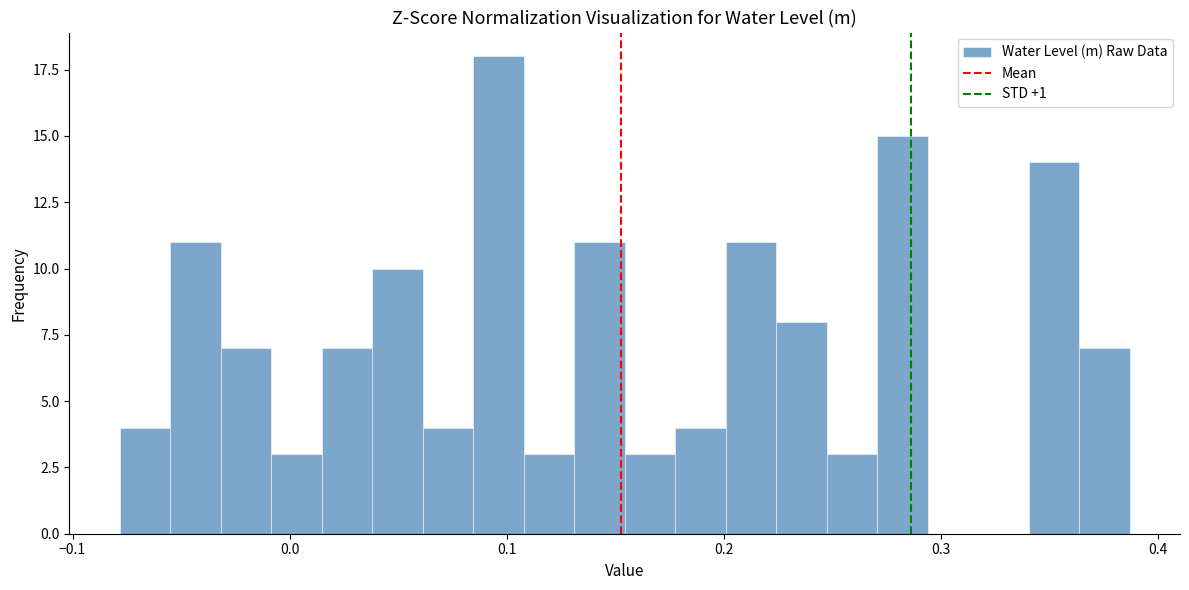

Read against the x-axis, roughly where is the centre of the tallest bar?

0.10